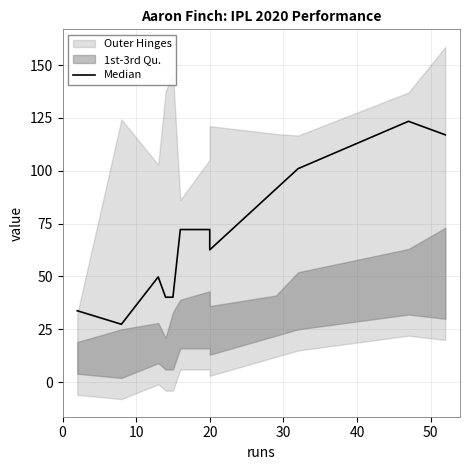

Reading right to left, extract all data points from this chart.

117.0	123.4	101.0	91.4	62.6	72.2	72.2	40.2	40.2	49.8	27.4	33.8